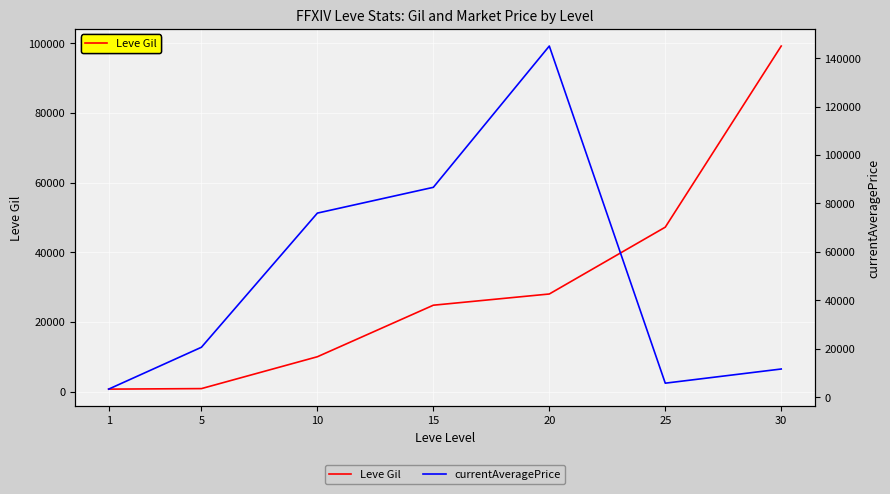

Rank the series by their average value, from highest to lowest.

currentAveragePrice, Leve Gil